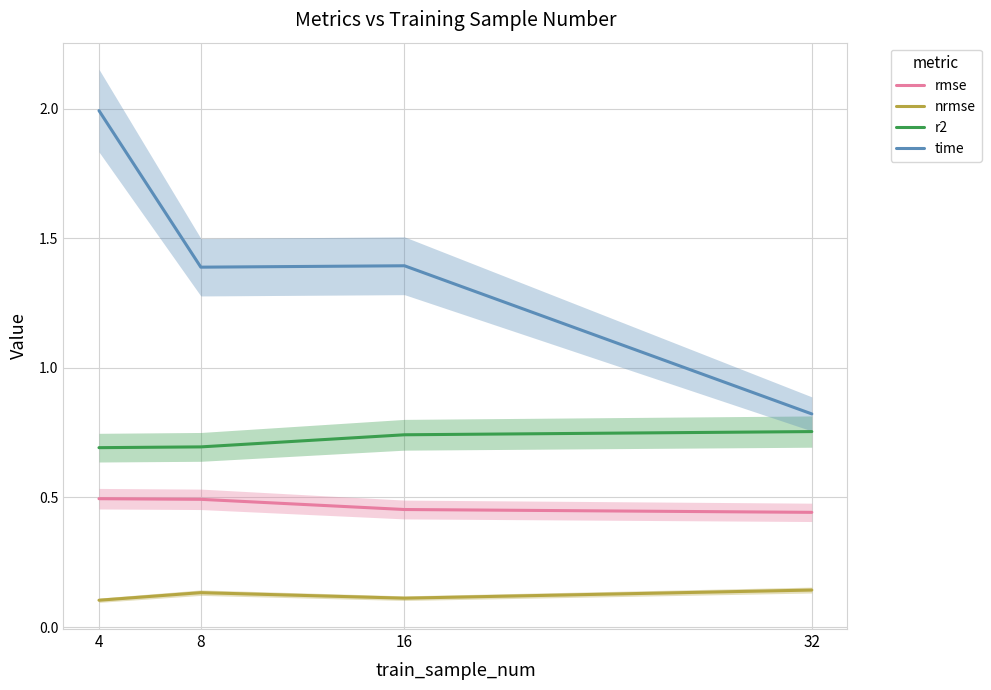

How many data points does each series have?

4